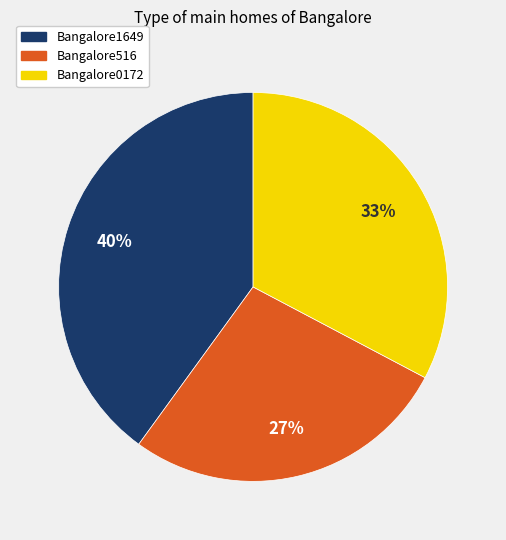

Rank the categories by value from lowest to highest.

Bangalore516, Bangalore0172, Bangalore1649